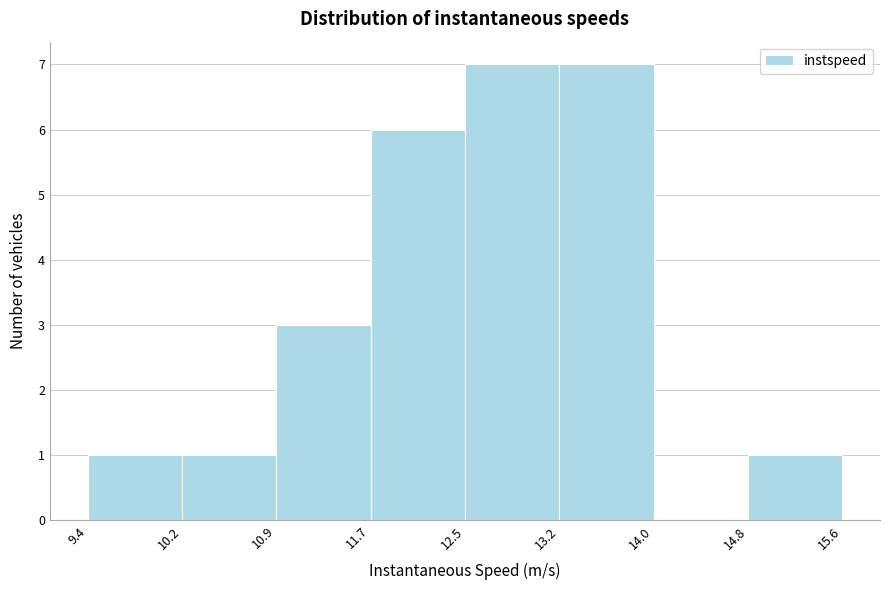

How tall is the bar that spans 10.9 to 11.7 on the x-axis? The values are not printed on the chart, so give them approximately, as read against the axis.

3